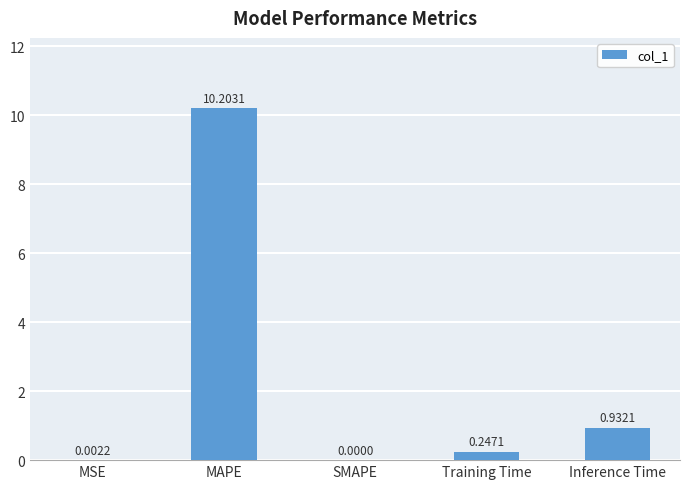

What is the change in value from MSE to Training Time?

+0.2